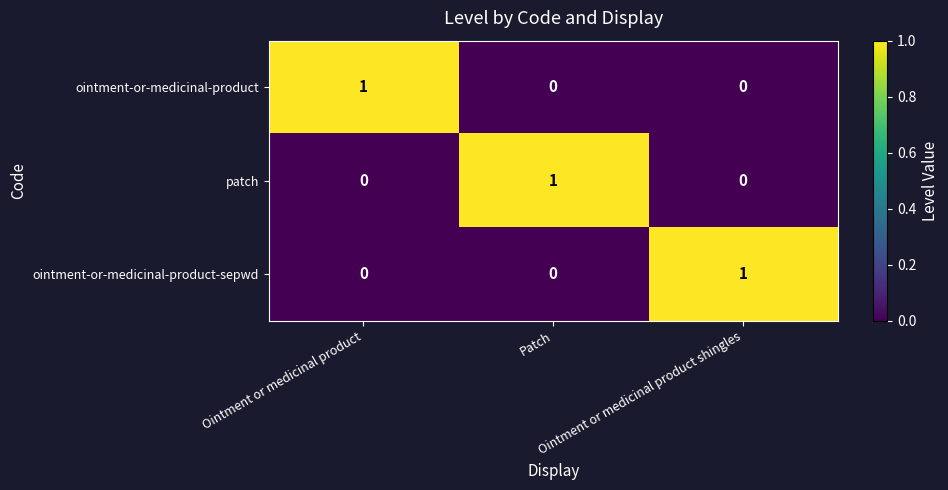

Count the ointment-or-medicinal-product-sepwd values in the range 0 to 1.

3